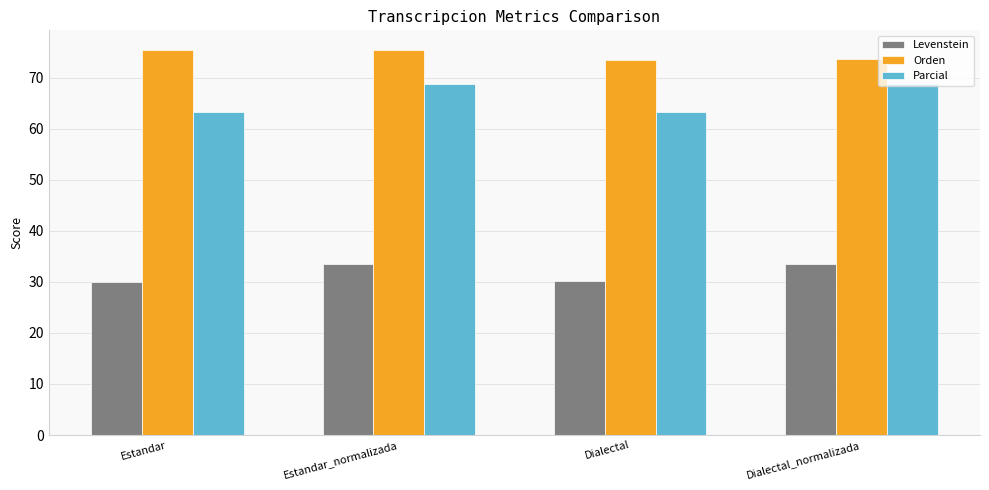

What is the greatest value displayed?

75.5